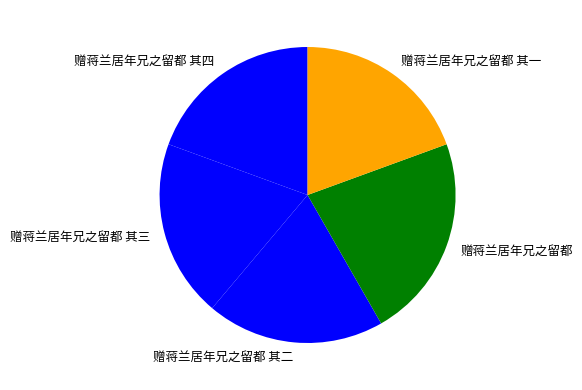

Do 赠蒋兰居年兄之留都 其三 and 赠蒋兰居年兄之留都 其一 together represent more than half of the pie?

No